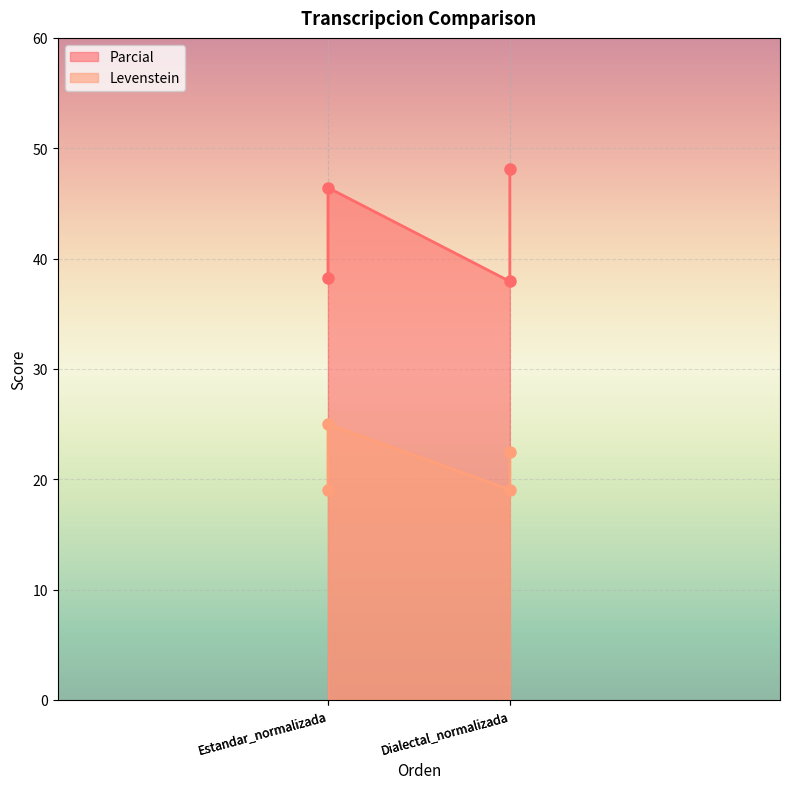

Rank the series by their average value, from lowest to highest.

Levenstein, Parcial